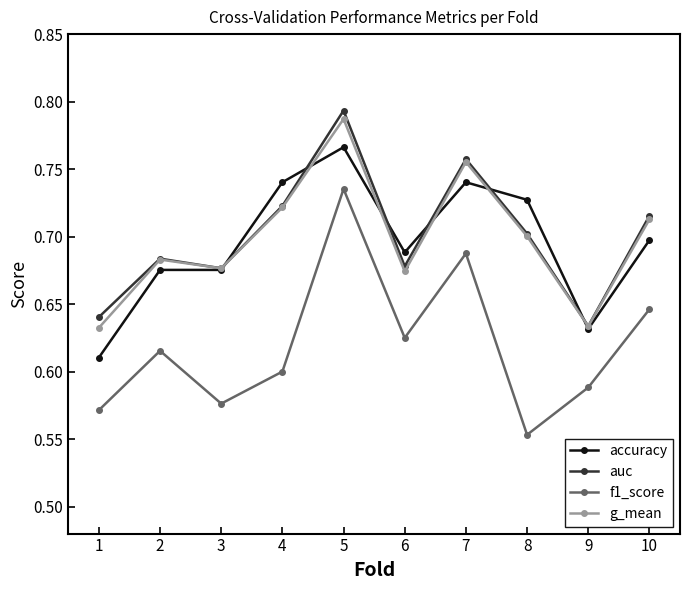

Is the value of f1_score at 9 greater than the value of accuracy at 8?

No